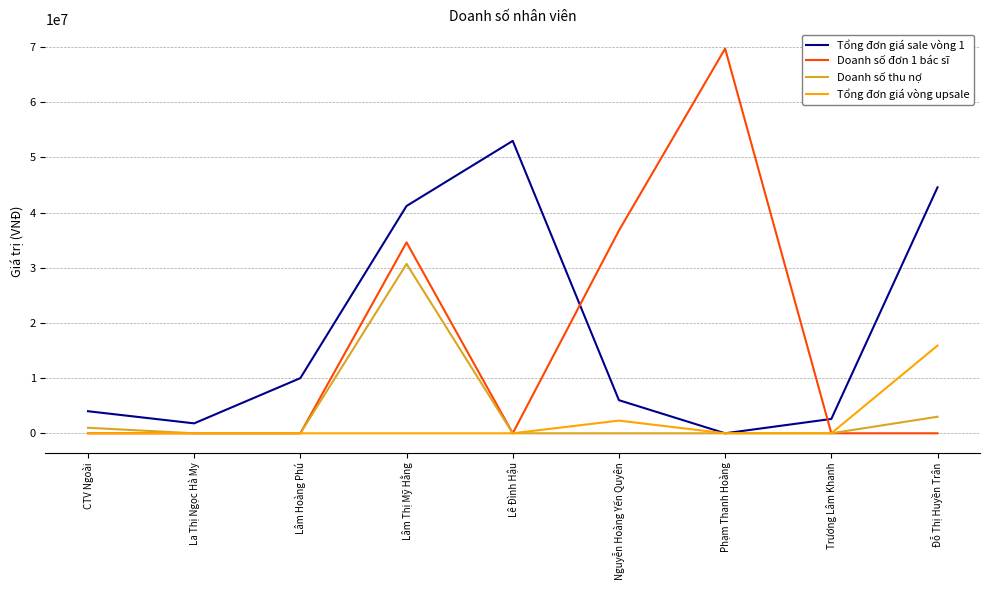

List the series in order of their peak value, highest first.

Doanh số đơn 1 bác sĩ, Tổng đơn giá sale vòng 1, Doanh số thu nợ, Tổng đơn giá vòng upsale